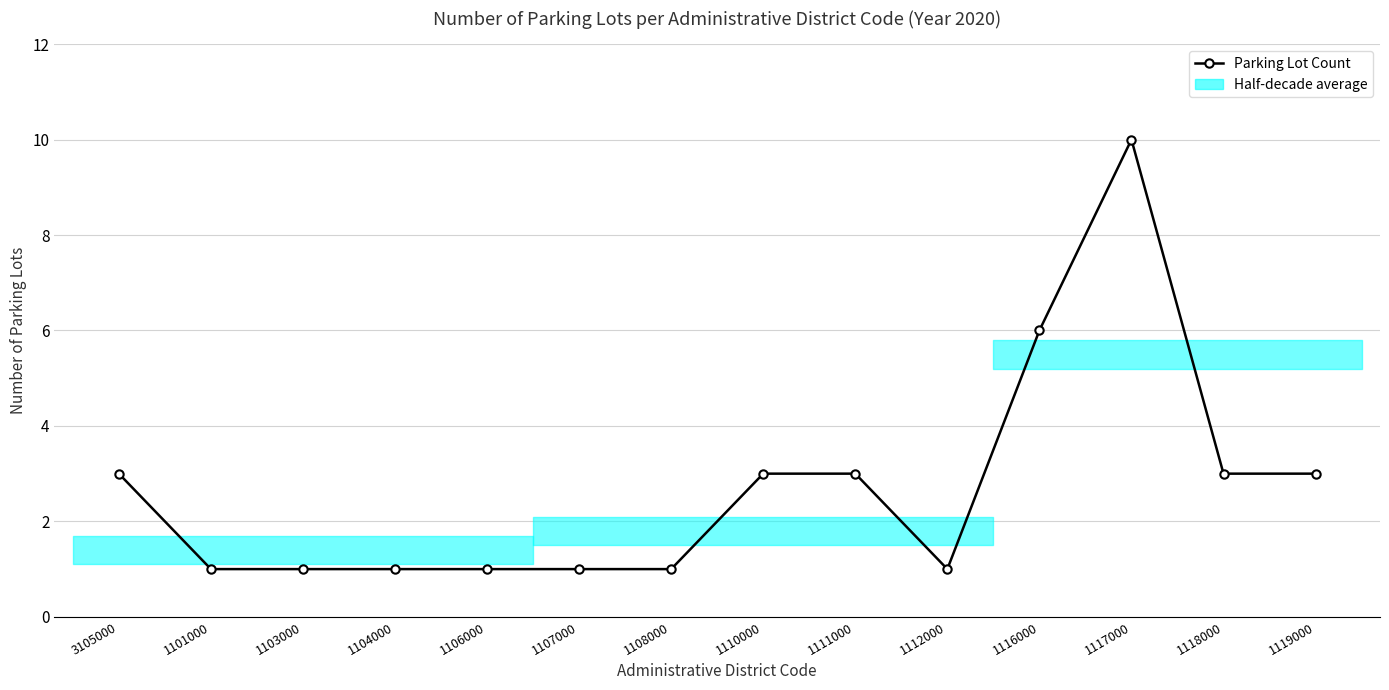

What is the sum of the values at 1112000 and 1106000?

2